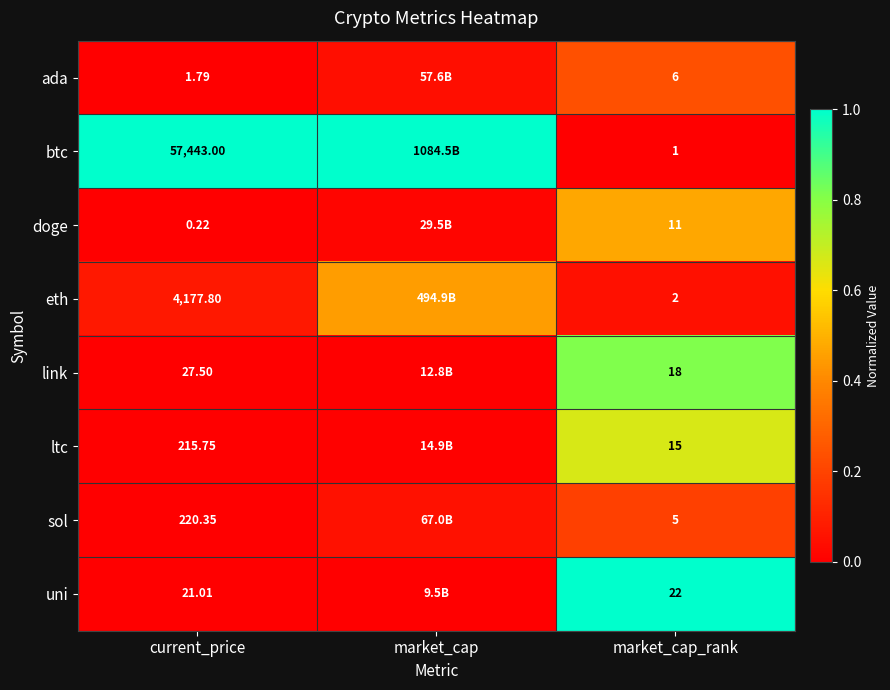

Between current_price and market_cap_rank, which series saw the biggest shift?

btc